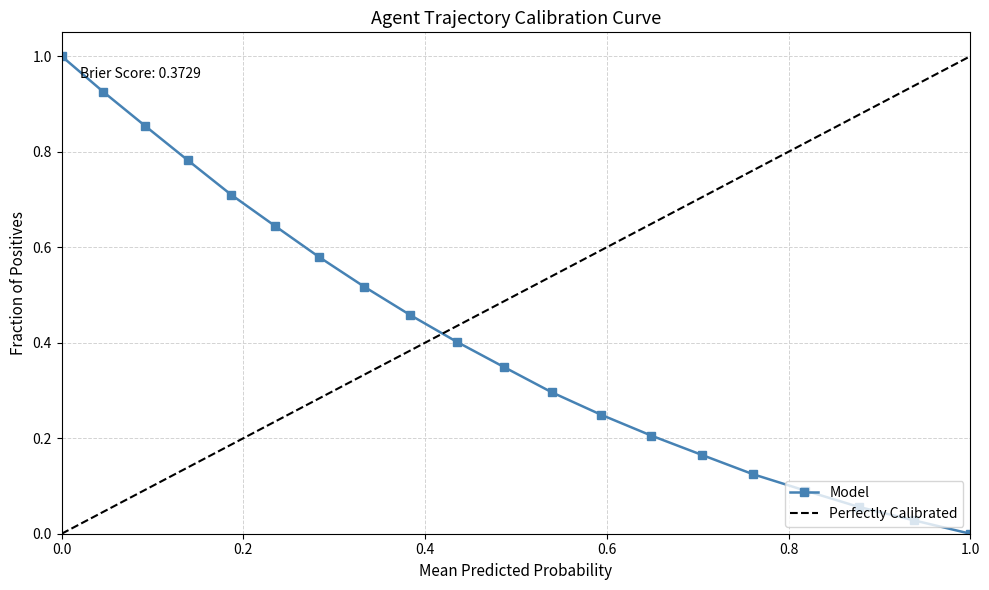

Reading left to right, transcribe all the data shown in this chart.

1.0	0.9	0.9	0.8	0.7	0.6	0.6	0.5	0.5	0.4	0.3	0.3	0.2	0.2	0.2	0.1	0.1	0.1	0.0	0.0